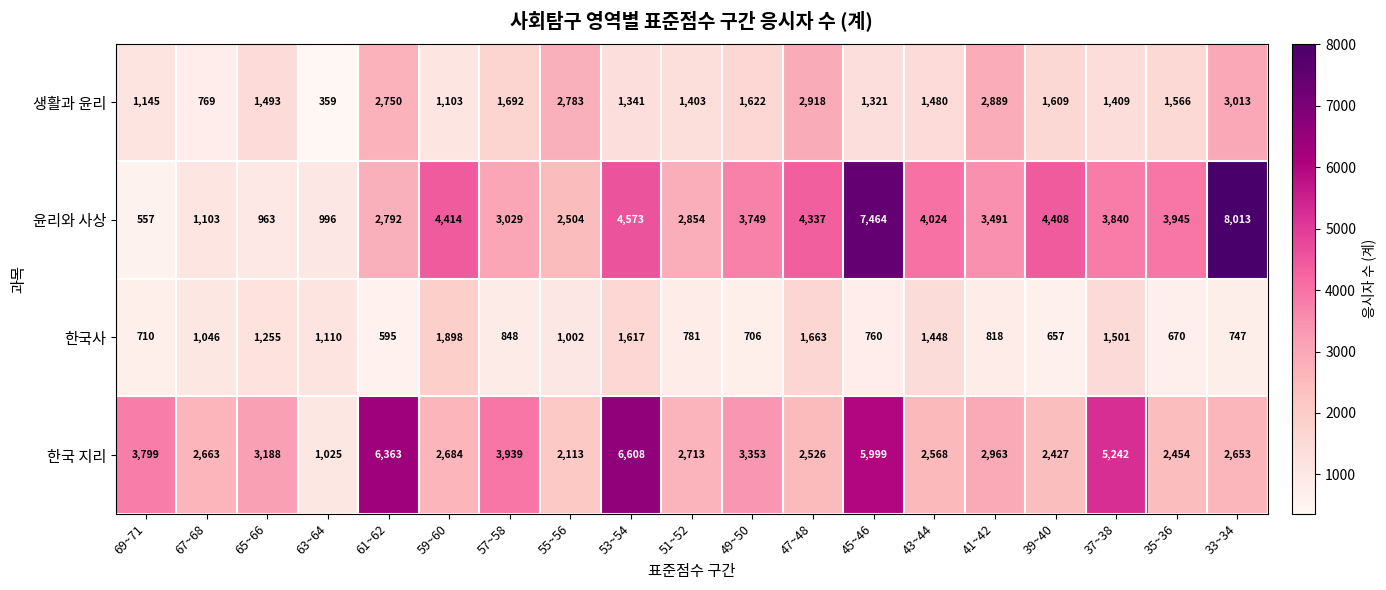

What is the average value of the 생활과 윤리 series?

1719